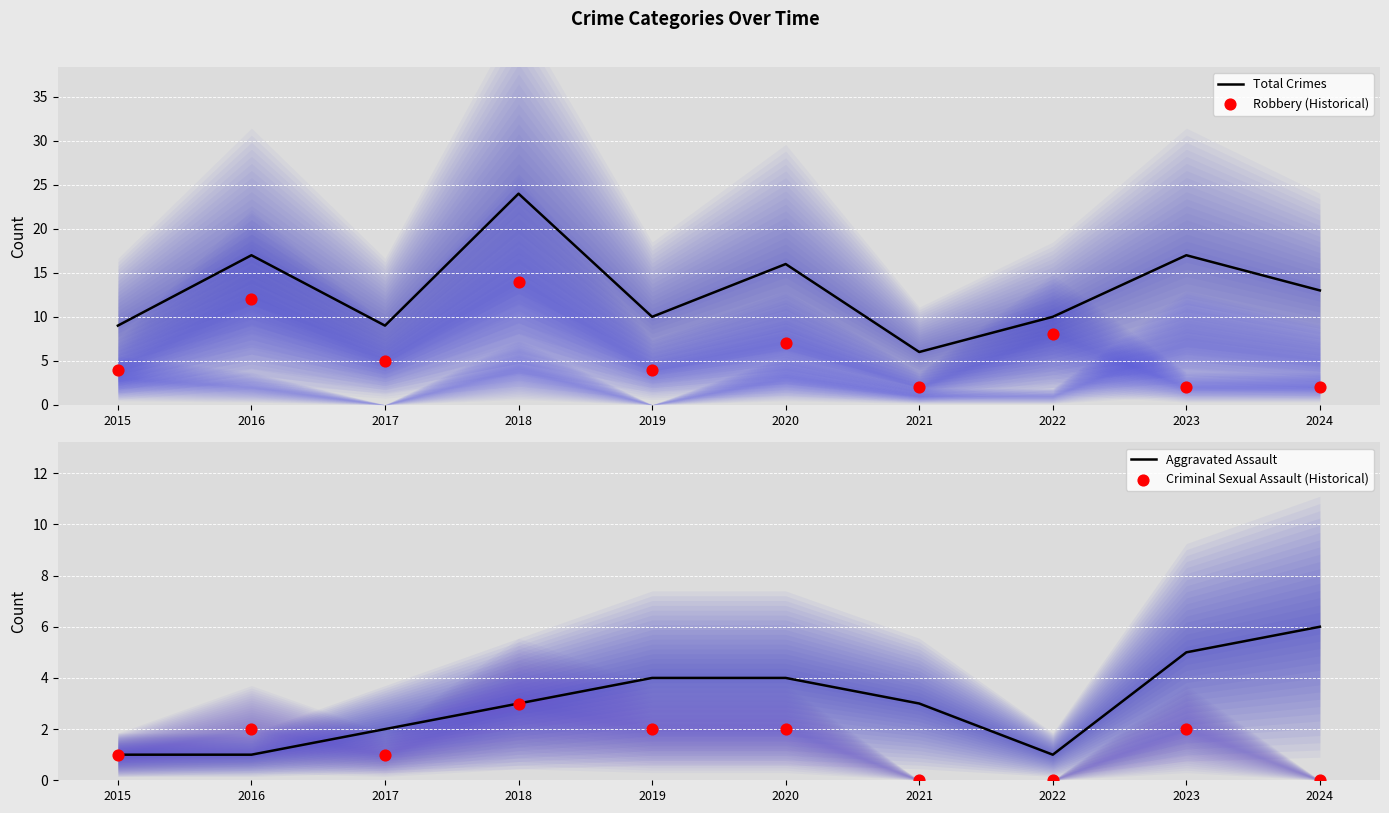

Which series reaches the maximum Y coordinate?

Total Crimes